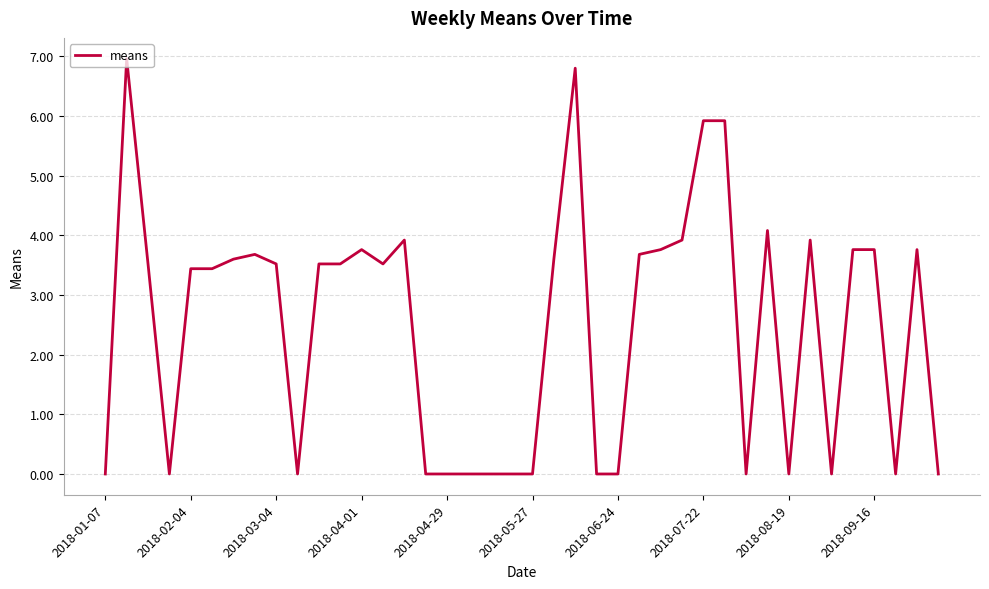

What is the greatest value displayed?

7.0